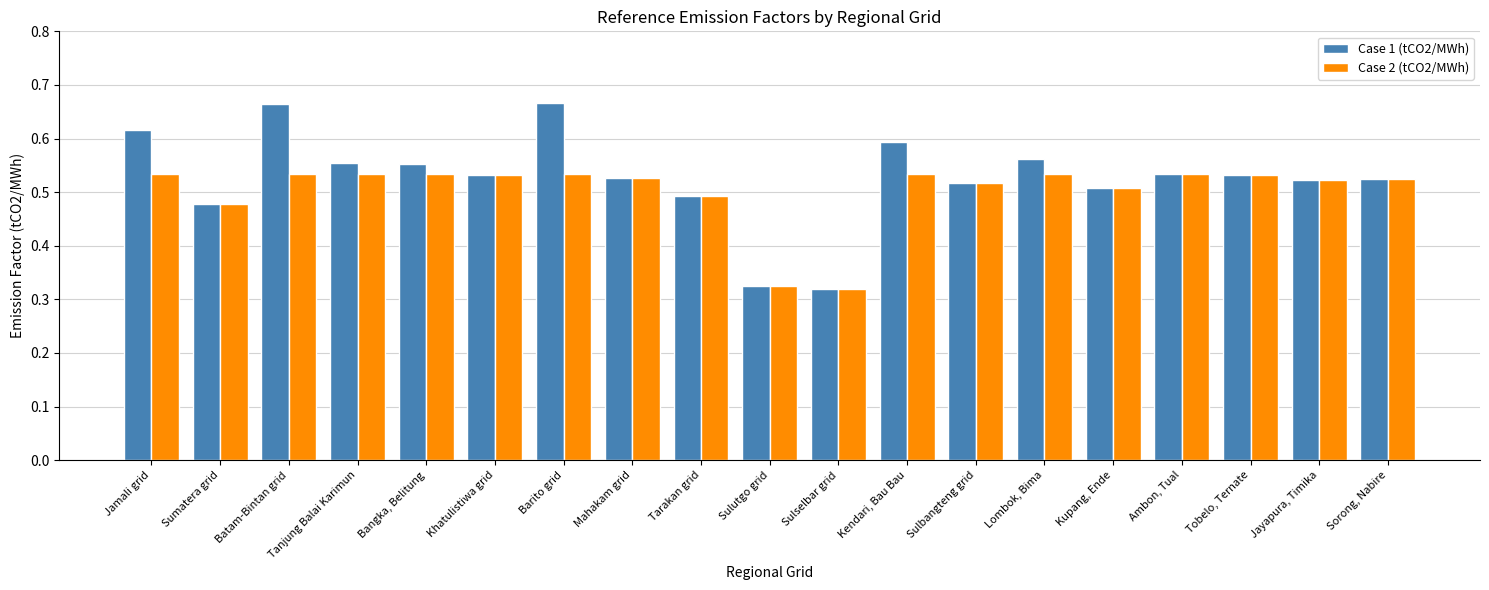

What is the sum of all Case 1 (tCO2/MWh) values?

10.0